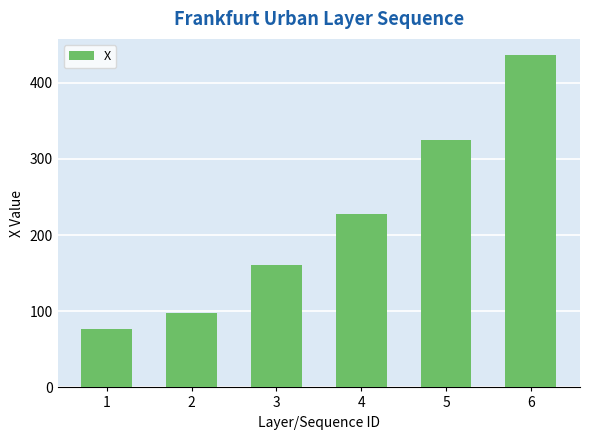

How many categories are shown in the chart?

6